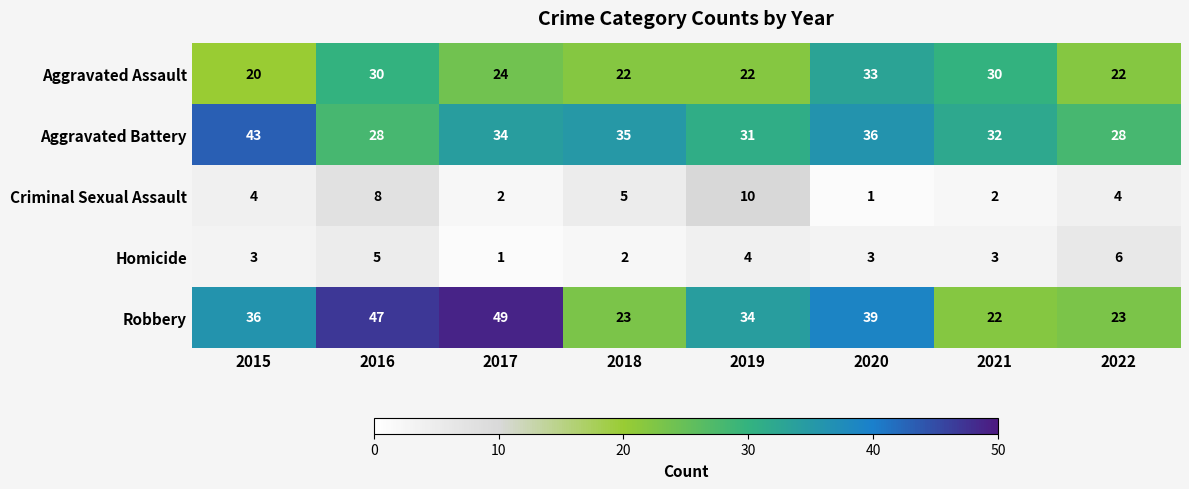

At which category is the sum across all series the highest?

2016